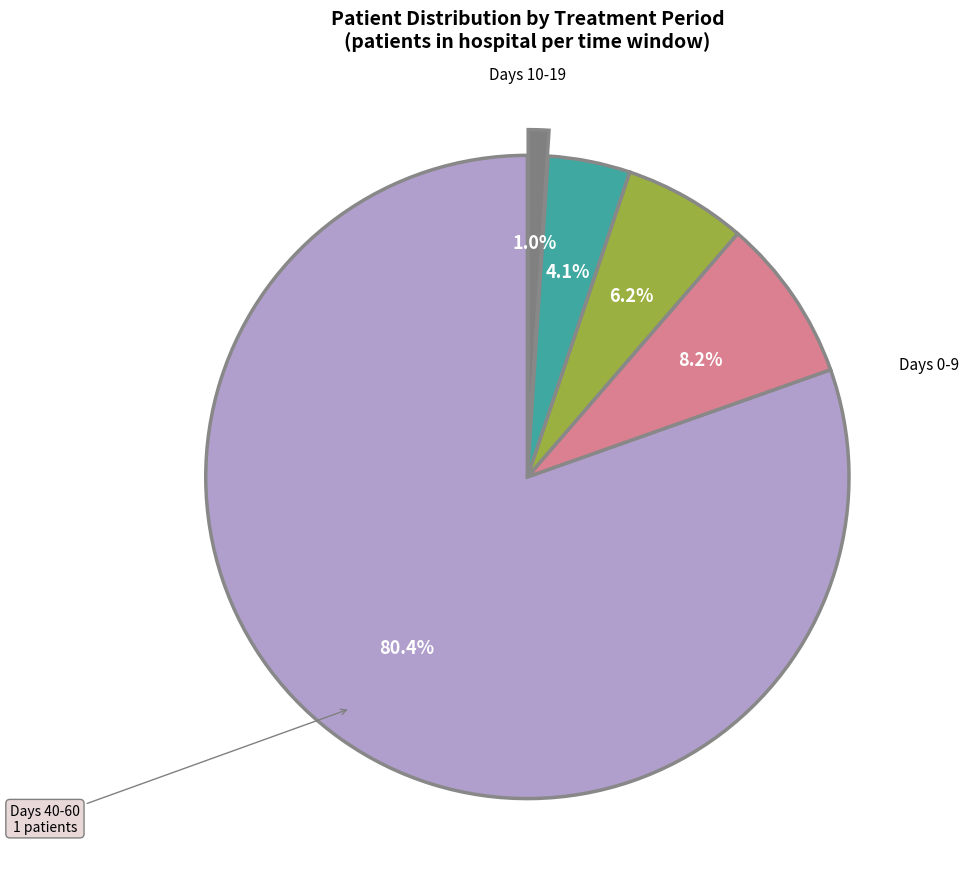

Is there any slice that represents more than half of the pie?

Yes